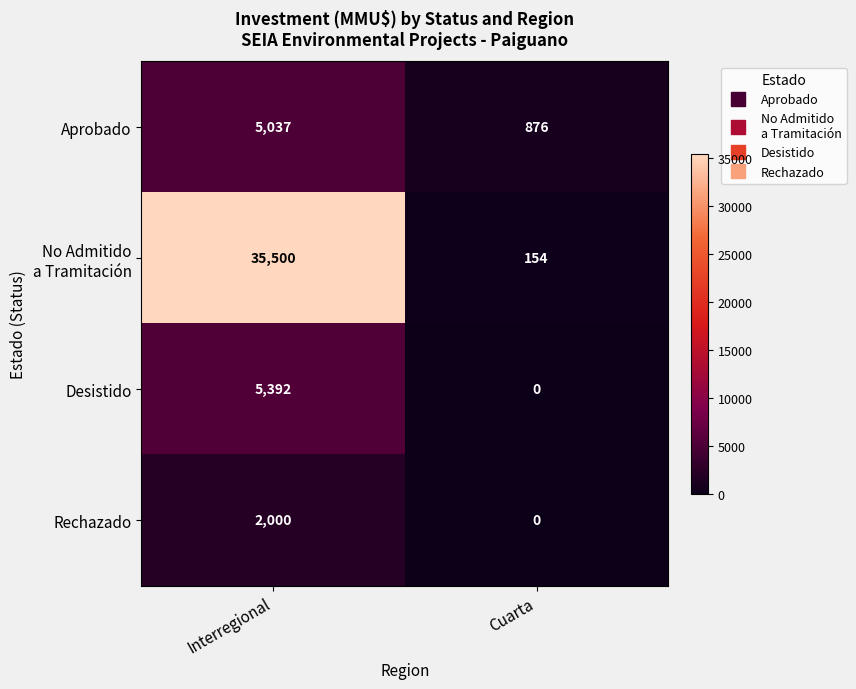

How many data points does each series have?

2